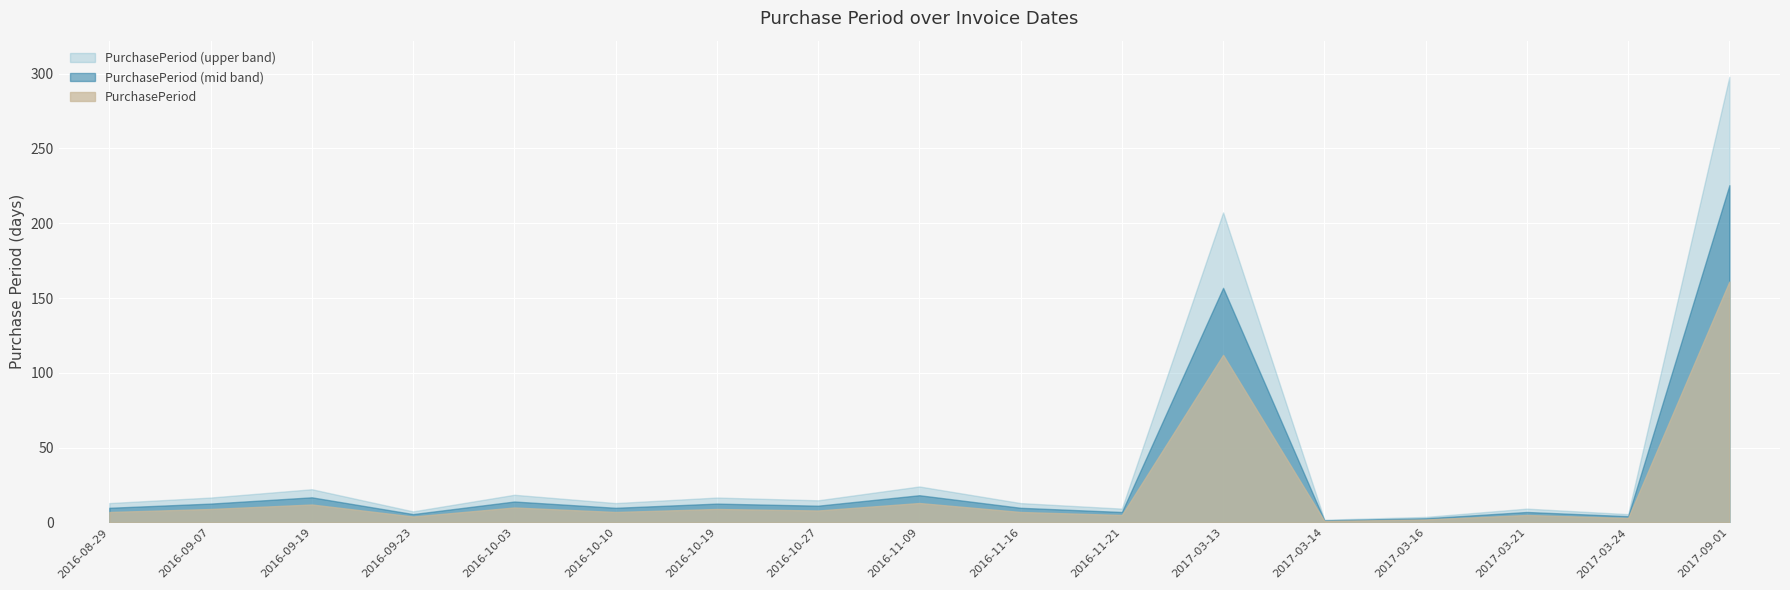

What is the label of the 16th point from the left?

2017-03-24